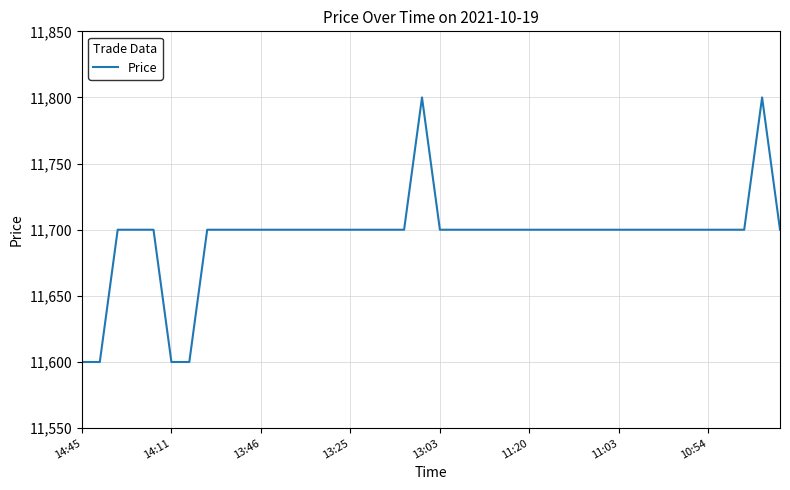

Reading left to right, list all the values displayed in this chart.

11600	11600	11700	11700	11700	11600	11600	11700	11700	11700	11700	11700	11700	11700	11700	11700	11700	11700	11700	11800	11700	11700	11700	11700	11700	11700	11700	11700	11700	11700	11700	11700	11700	11700	11700	11700	11700	11700	11800	11700